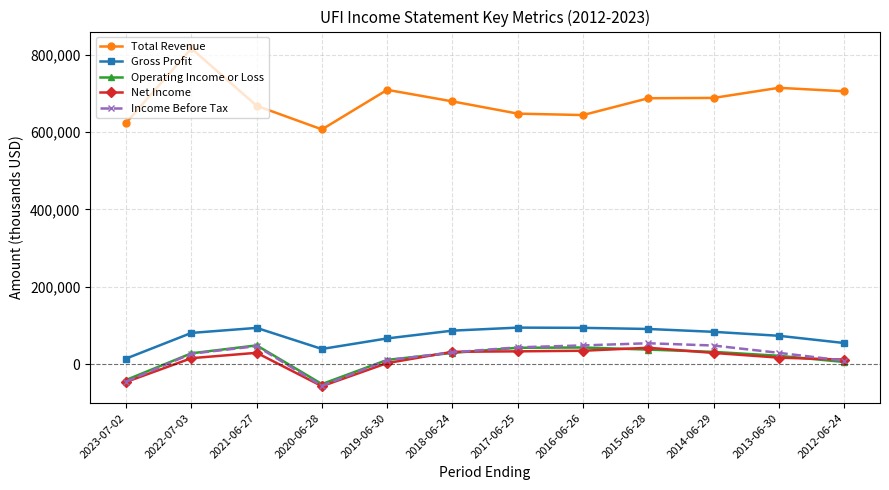

Where is the first local maximum for Gross Profit?

2021-06-27